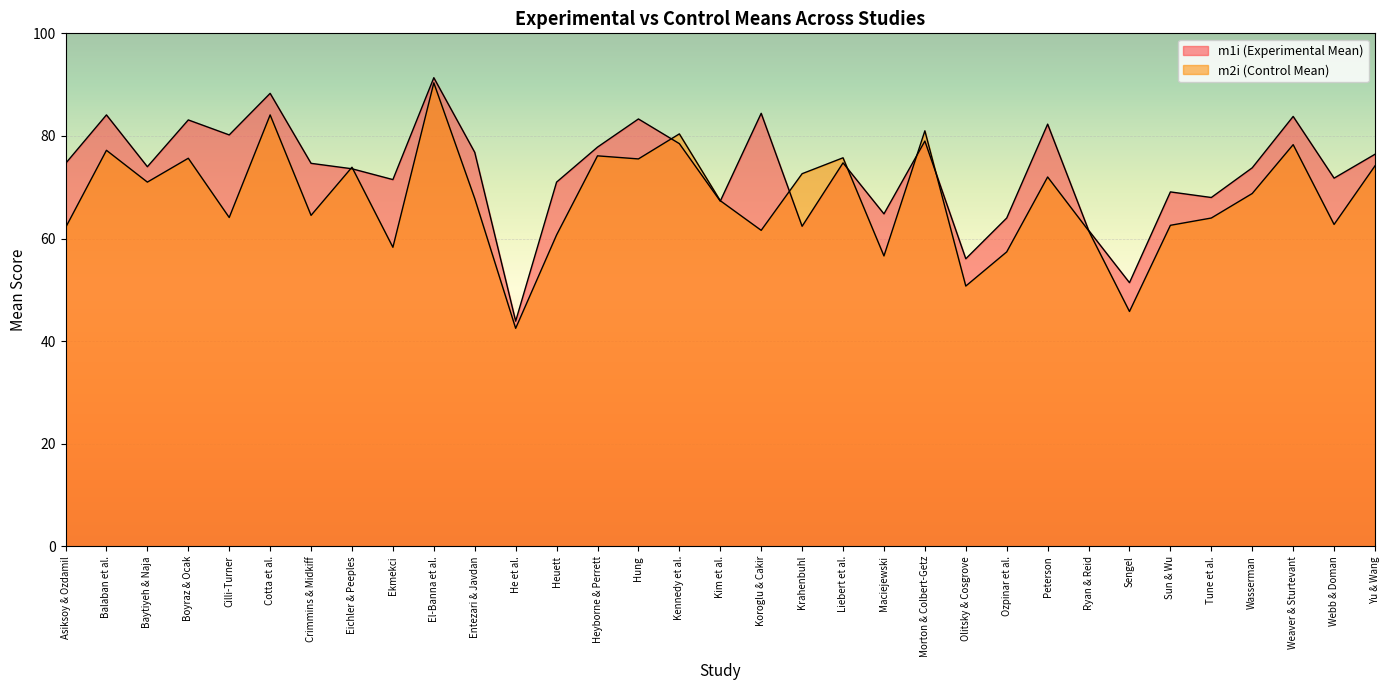

Does the chart display data point markers on the line(s)?

No